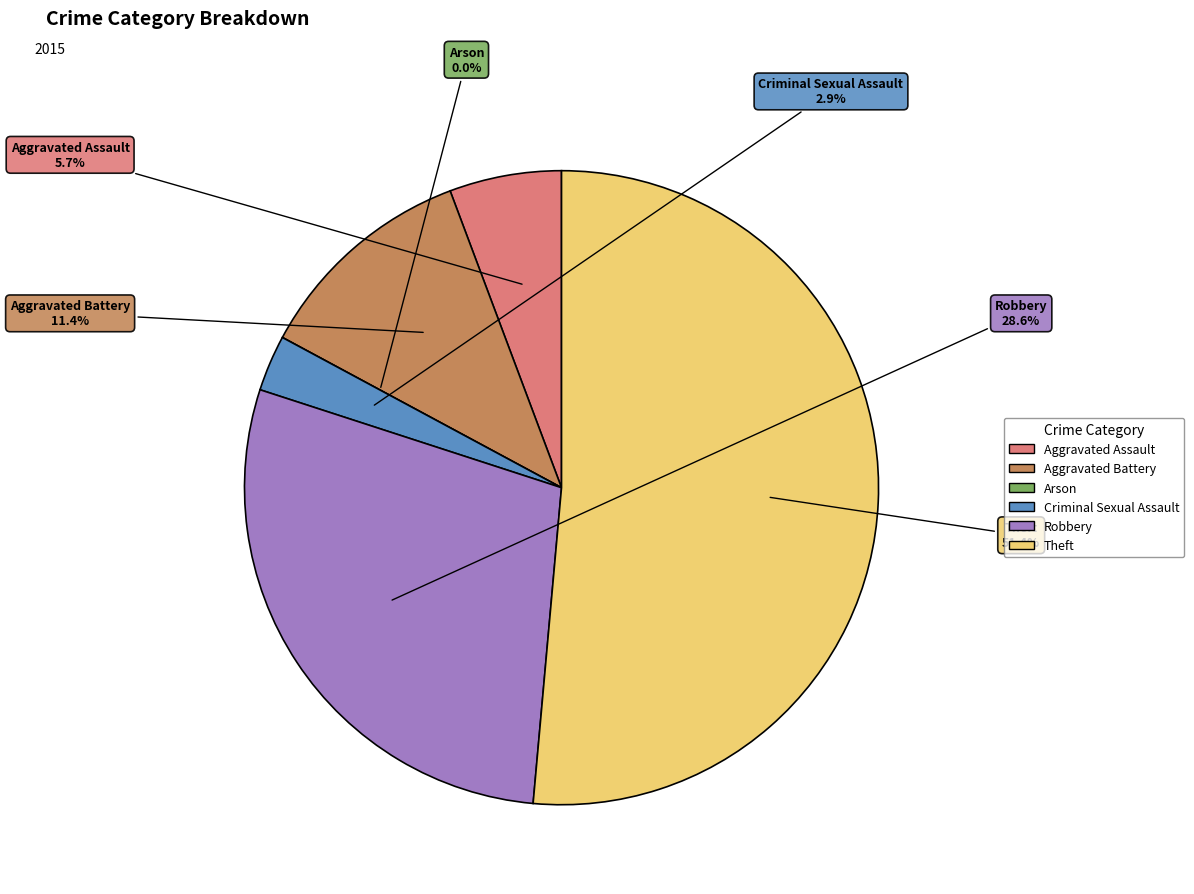

The Aggravated Assault slice represents 6% of the pie. True or false?

True